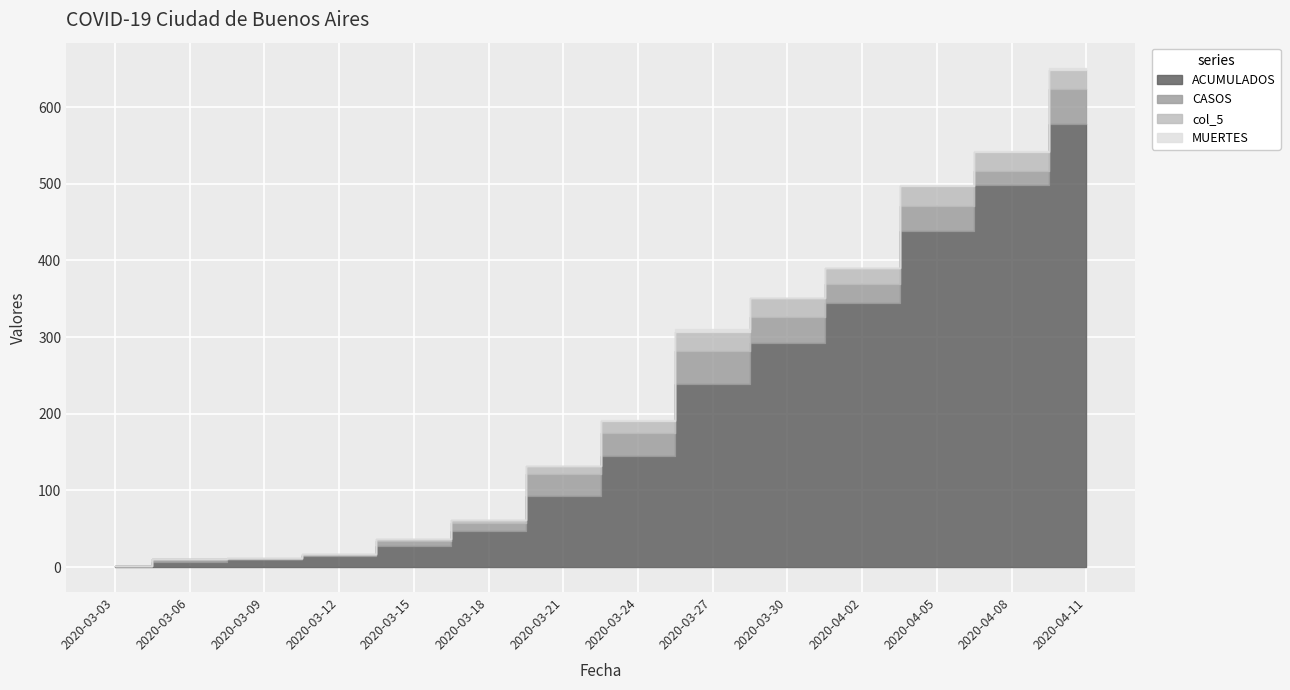

Which has a higher value, 2020-03-27 or 2020-04-08?

2020-04-08